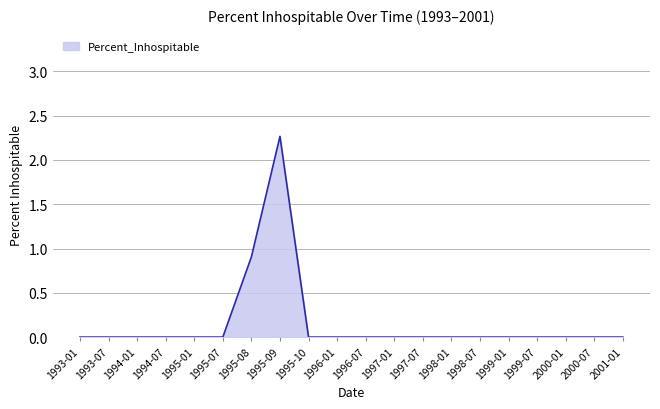

What is the difference between the maximum and minimum values?

2.3